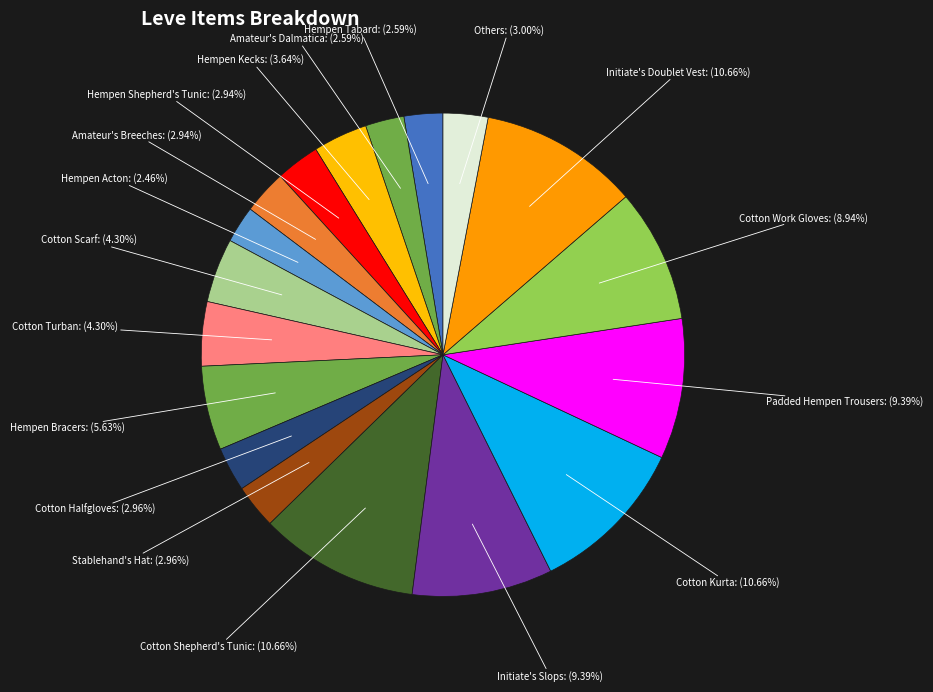

Which slice is the largest?

Cotton Shepherd's Tunic